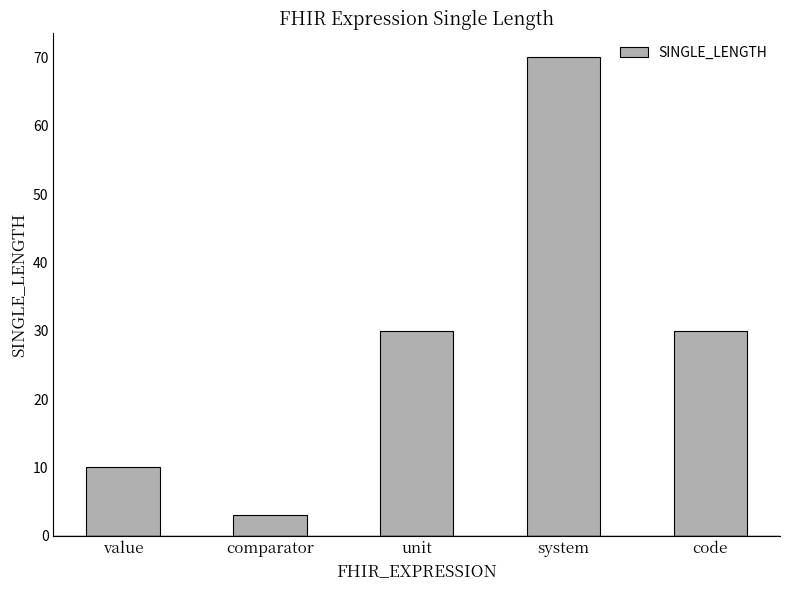

What is the change in value from system to code?

-40